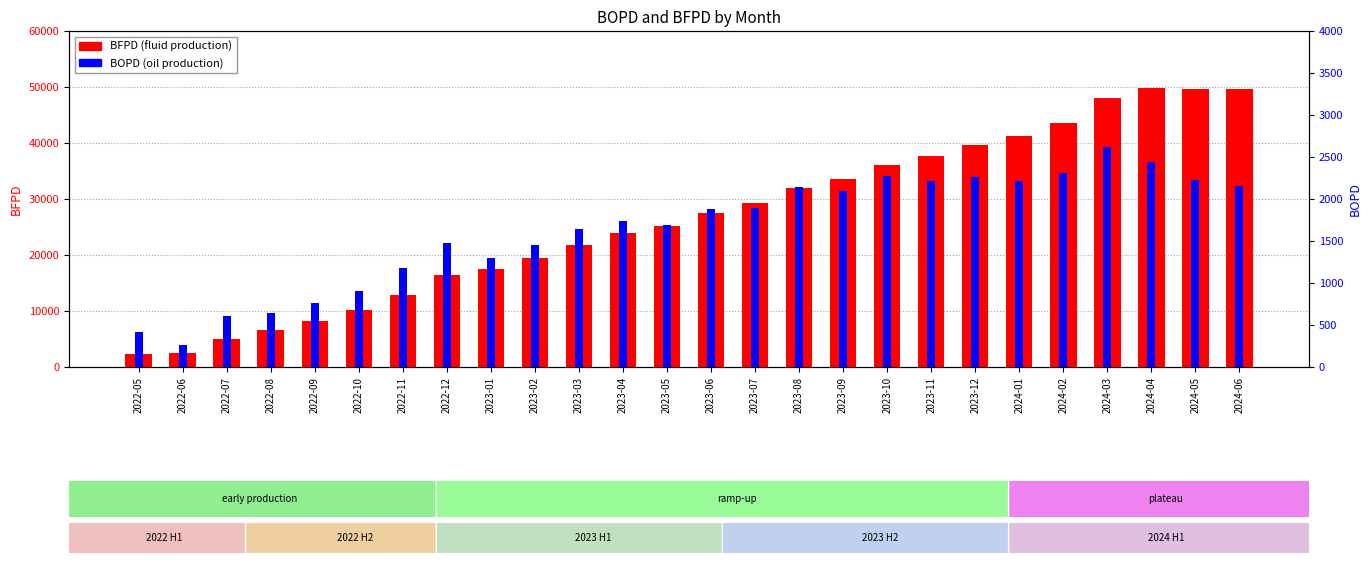

How many bars are there in total?

52